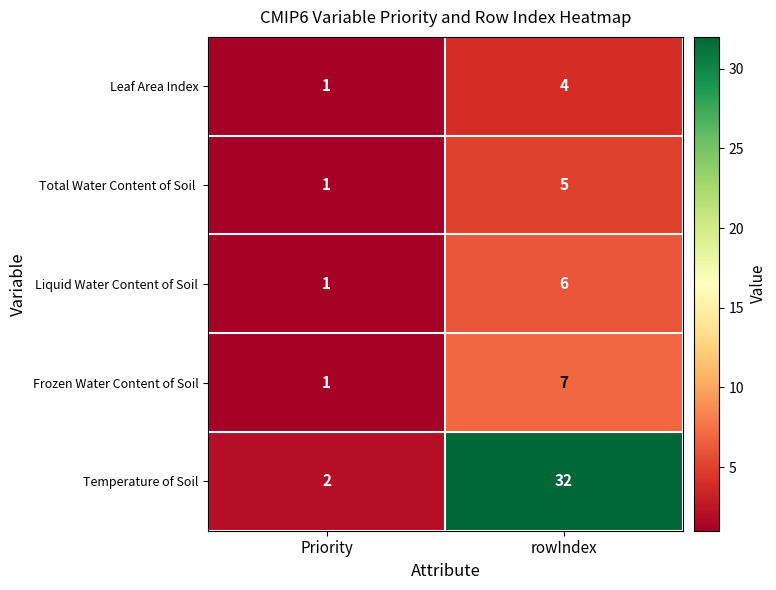

Which series has the widest spread of values?

Temperature of Soil